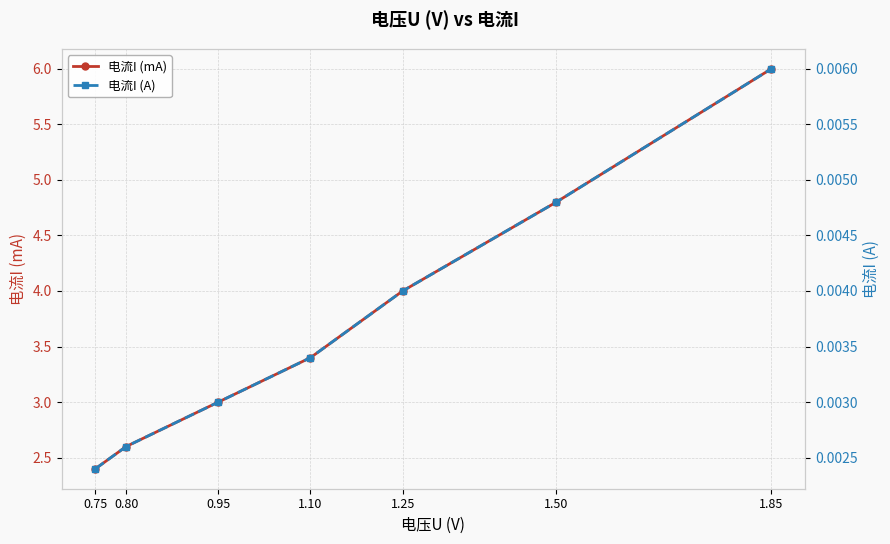

True or false: 电流I (mA) has a value of 1.7 at 1.25.

False